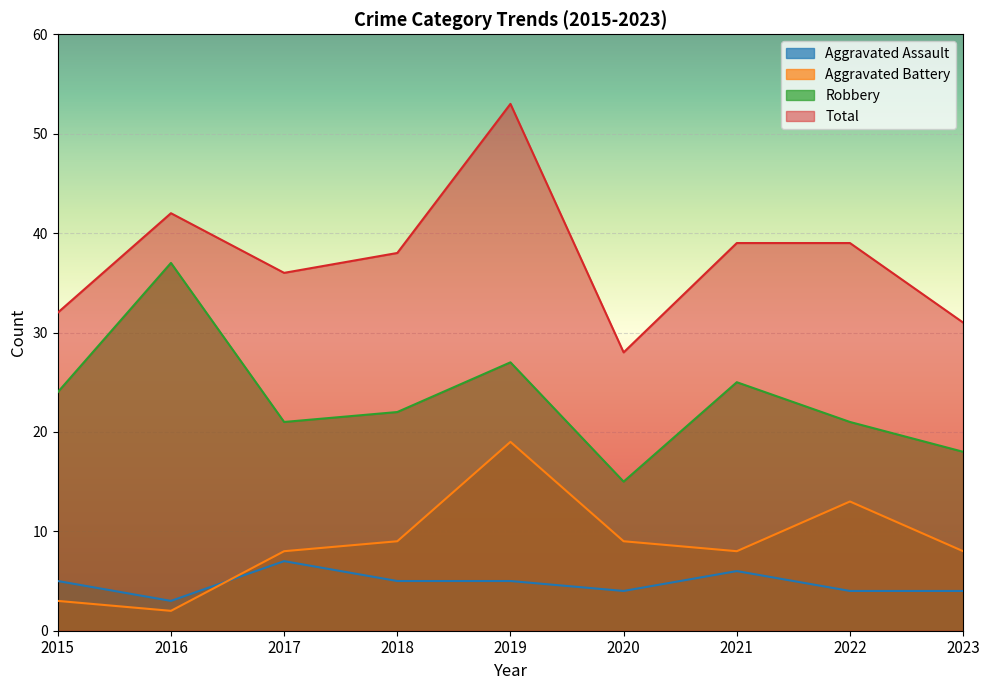

Reading left to right, extract all data points from this chart.

Aggravated Assault: 5	3	7	5	5	4	6	4	4
Aggravated Battery: 3	2	8	9	19	9	8	13	8
Robbery: 24	37	21	22	27	15	25	21	18
Total: 32	42	36	38	53	28	39	39	31